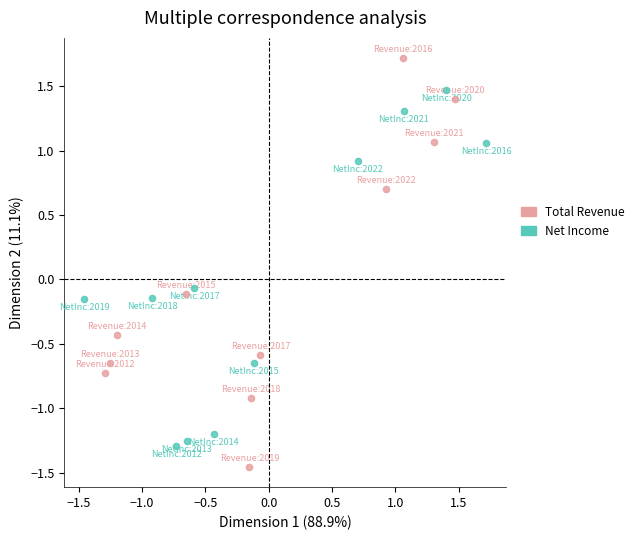

Which series reaches the minimum Y coordinate?

Total Revenue